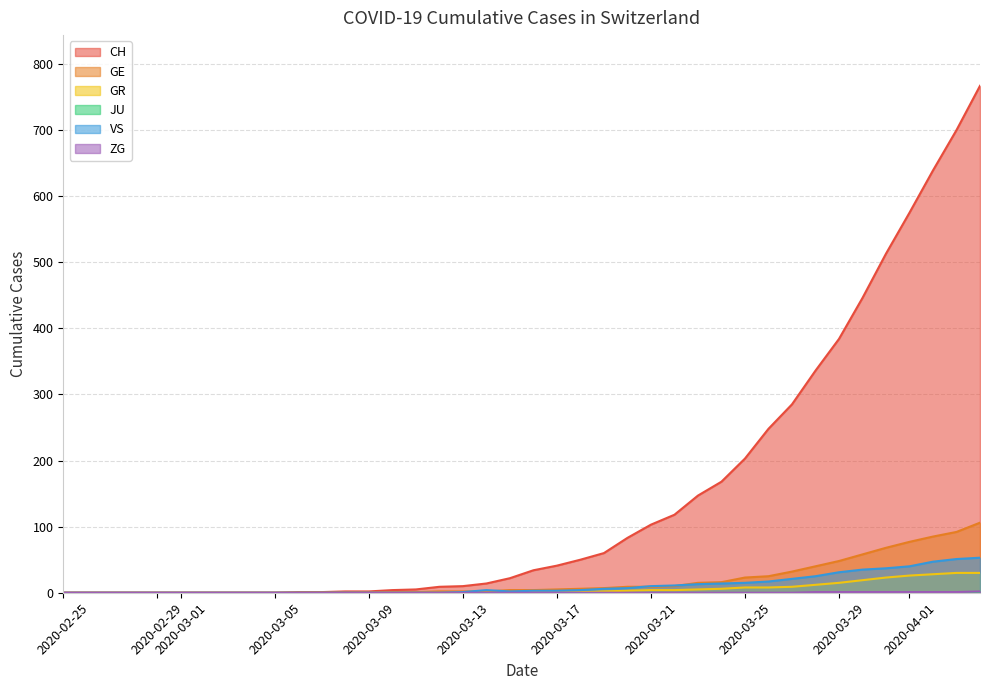

What is the maximum value for CH?

767